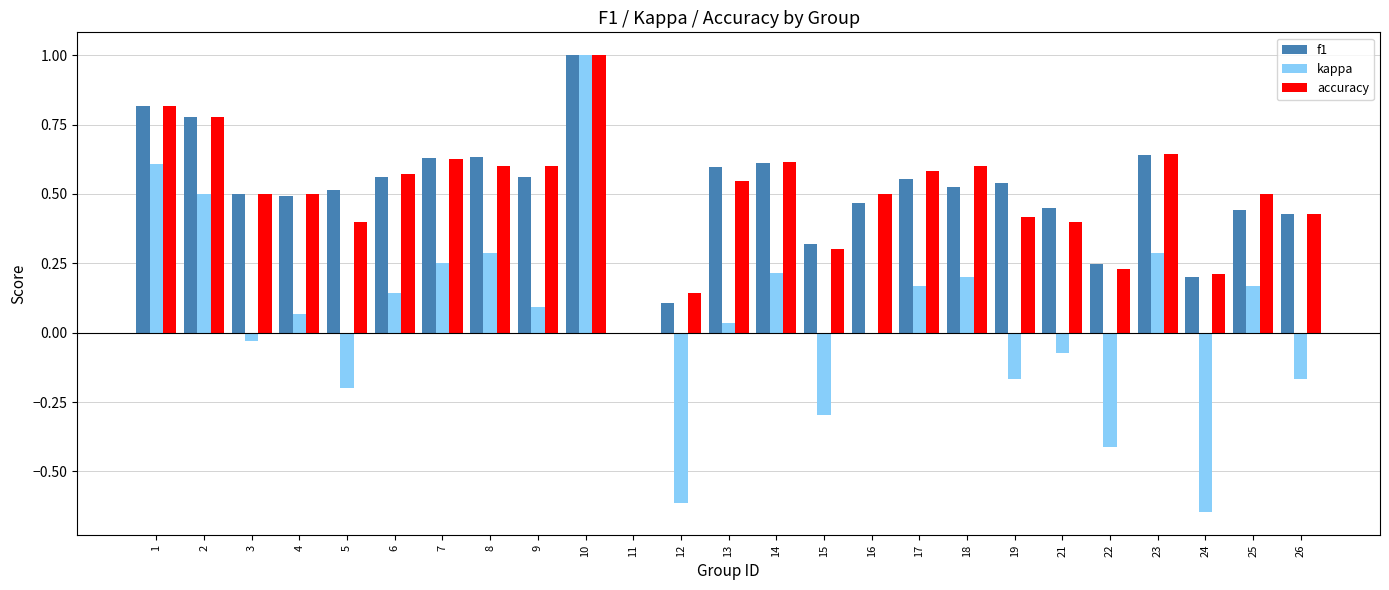

The value of f1 at 9 is 0.6. True or false?

True